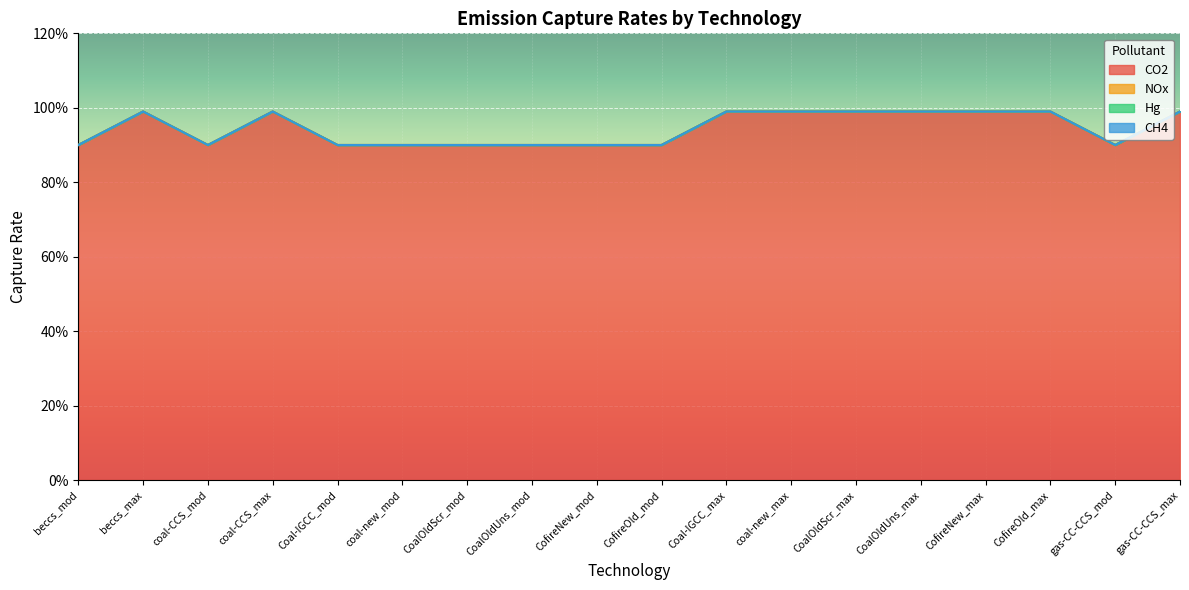

The NOx series shows 0.0 at beccs_max. True or false?

True